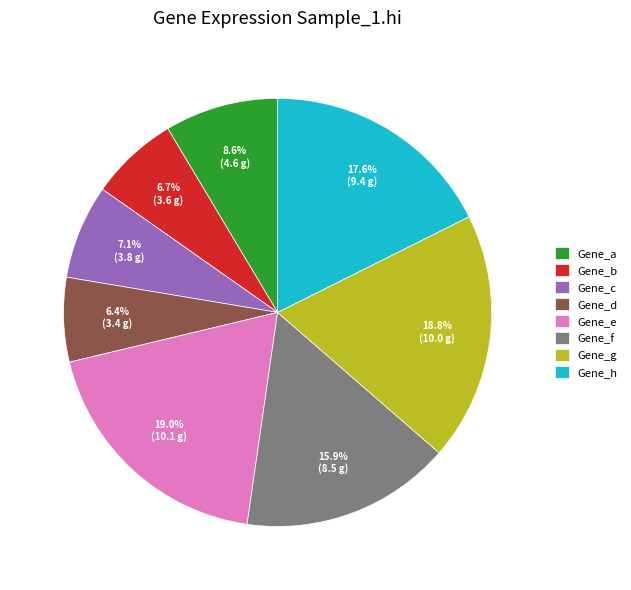

What percentage is NOT represented by Gene_b?

93.3%